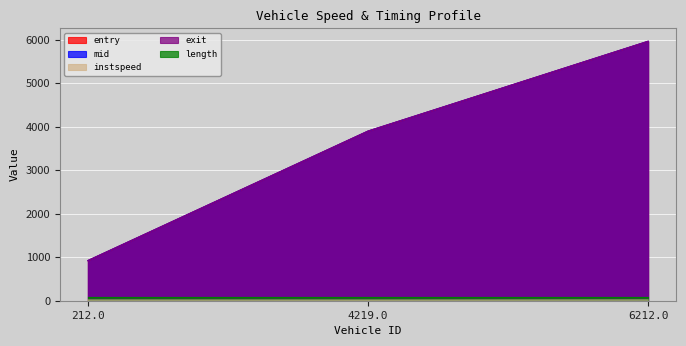

The exit series shows 326.2 at 212.0. True or false?

False